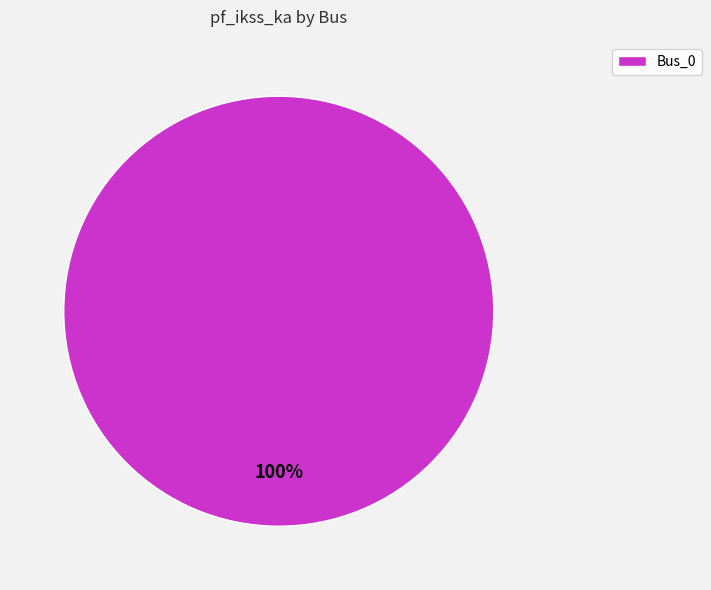

True or false: Bus_0 accounts for 92% of the total.

False